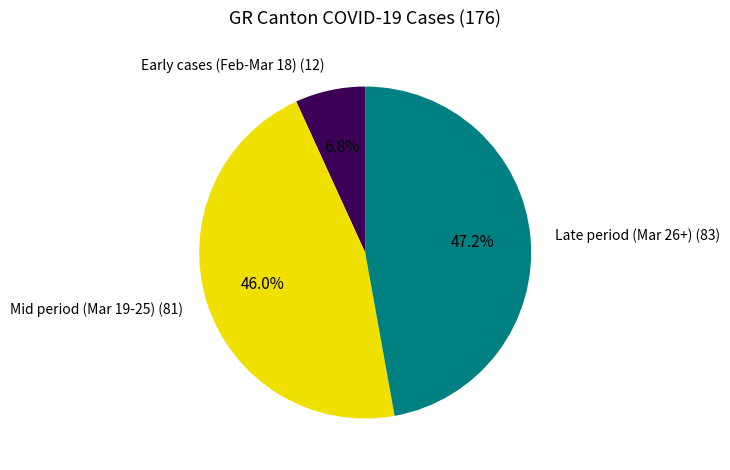

Is there a majority slice in this chart?

No